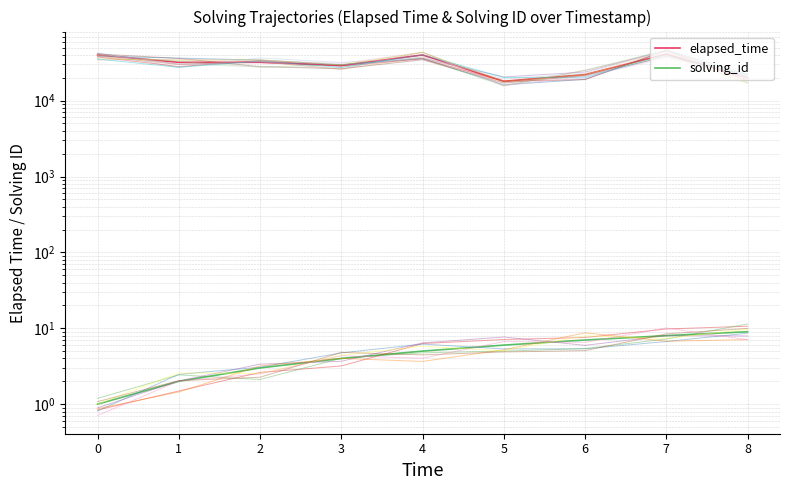

True or false: solving_id has more than 2 interior local peaks.

False